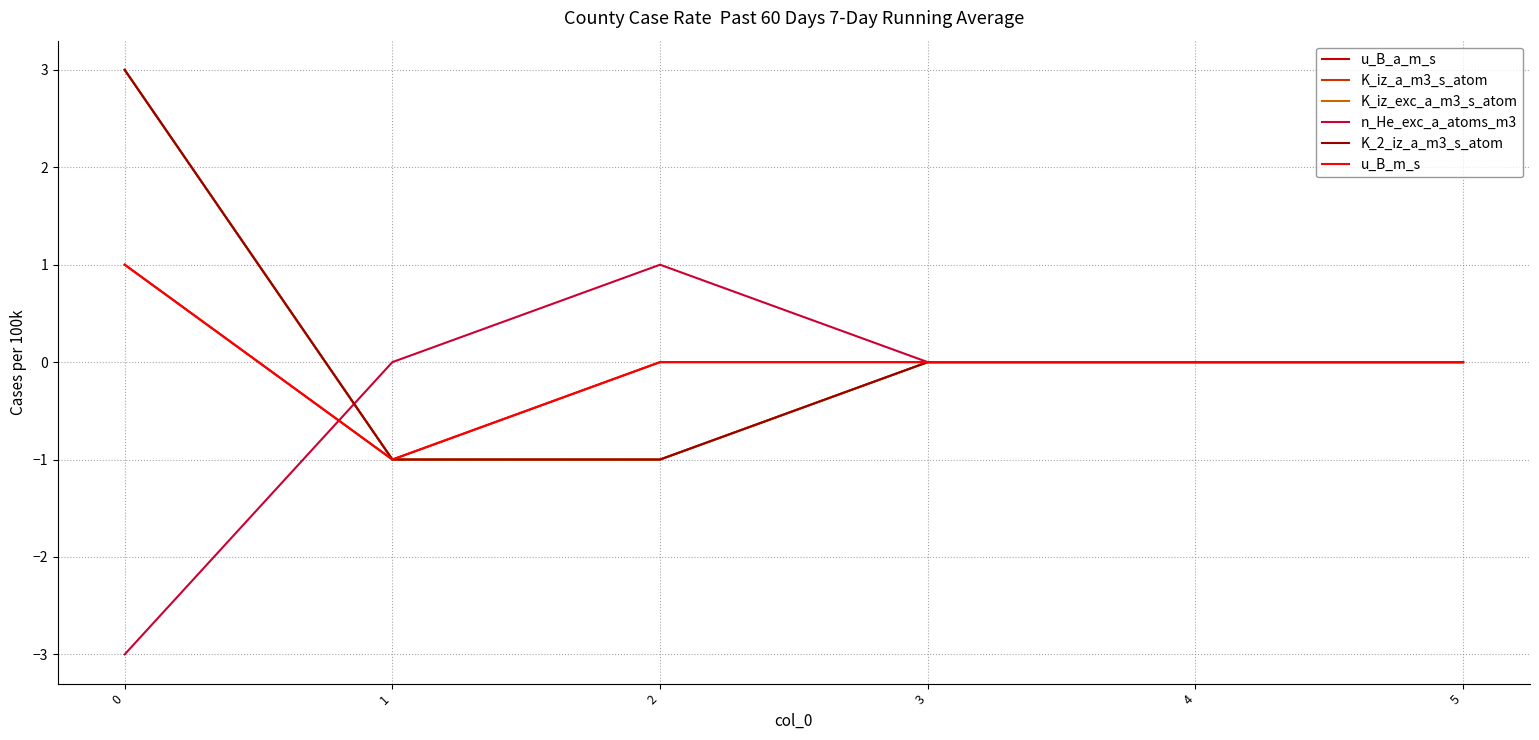

Does the chart have visible grid lines?

Yes